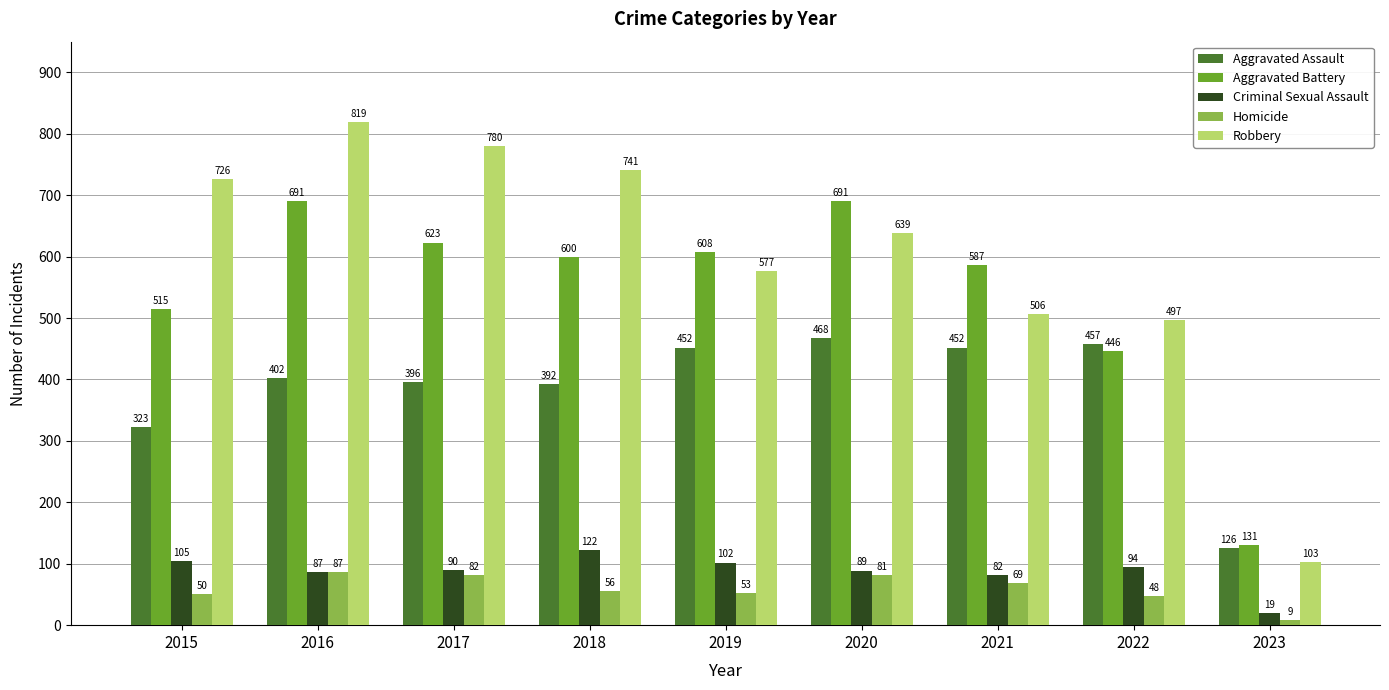

What is the difference between the maximum and minimum values in the Criminal Sexual Assault series?

103